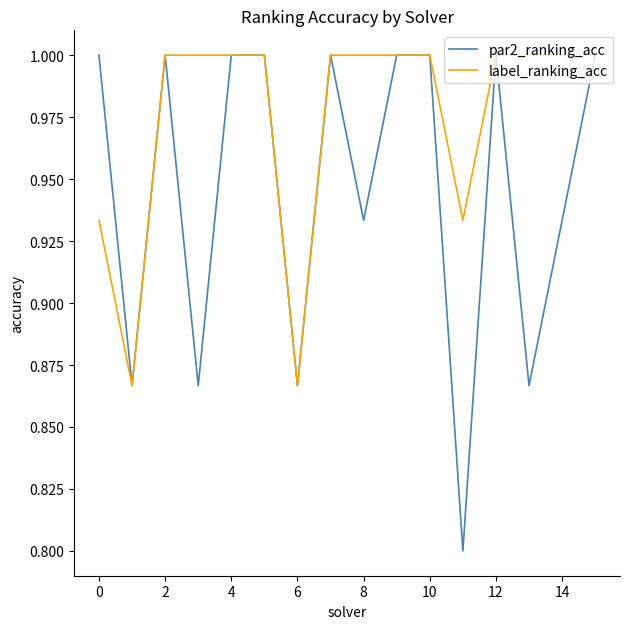

List the series in order of their overall mean, lowest first.

par2_ranking_acc, label_ranking_acc